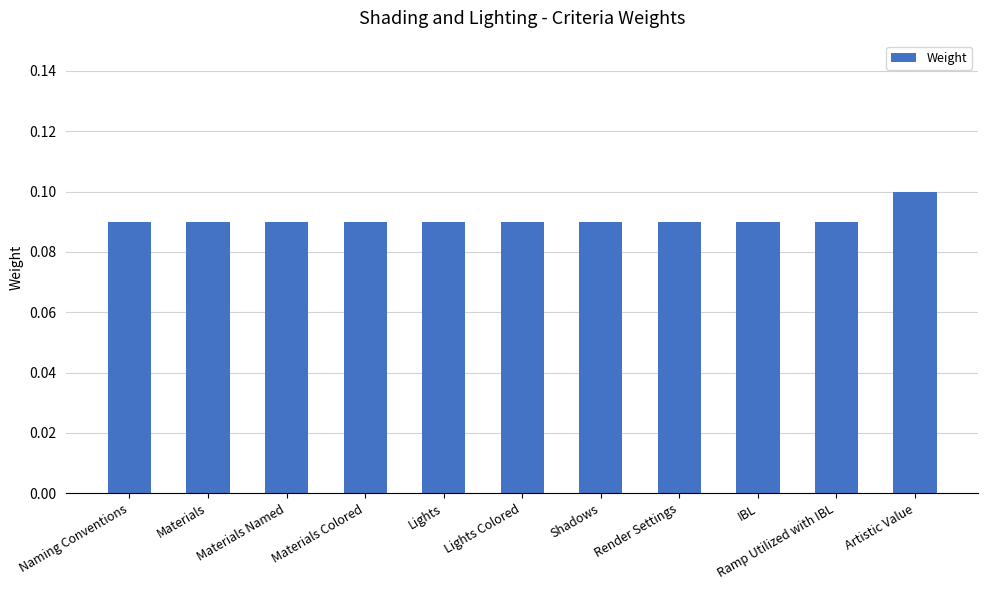

The value at Lights is 0.1. True or false?

True